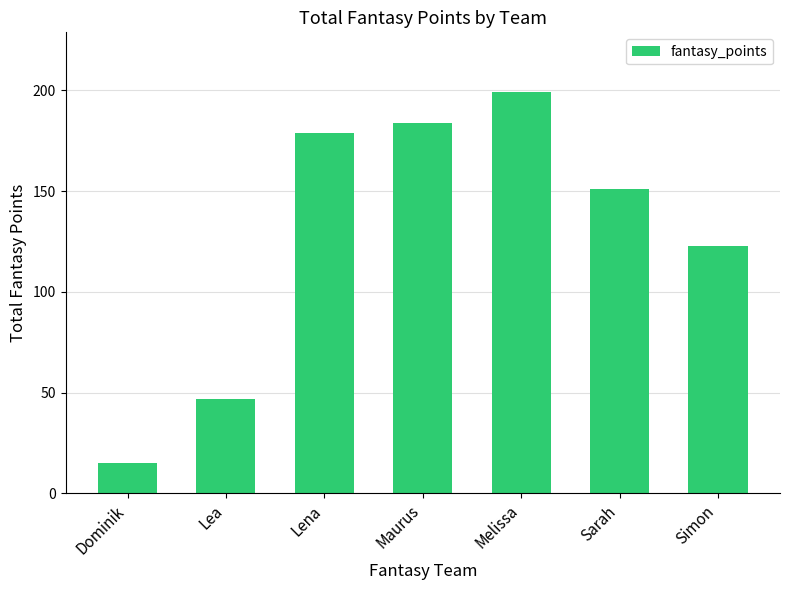

Is it true that the value at Lea is 47?

True